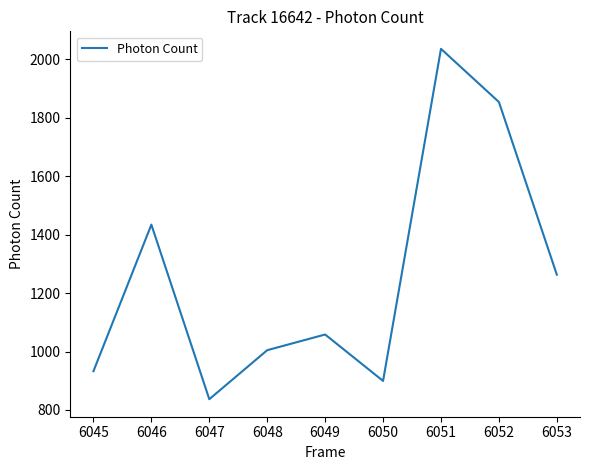

What is the difference between the values at 6050 and 6052?

954.9